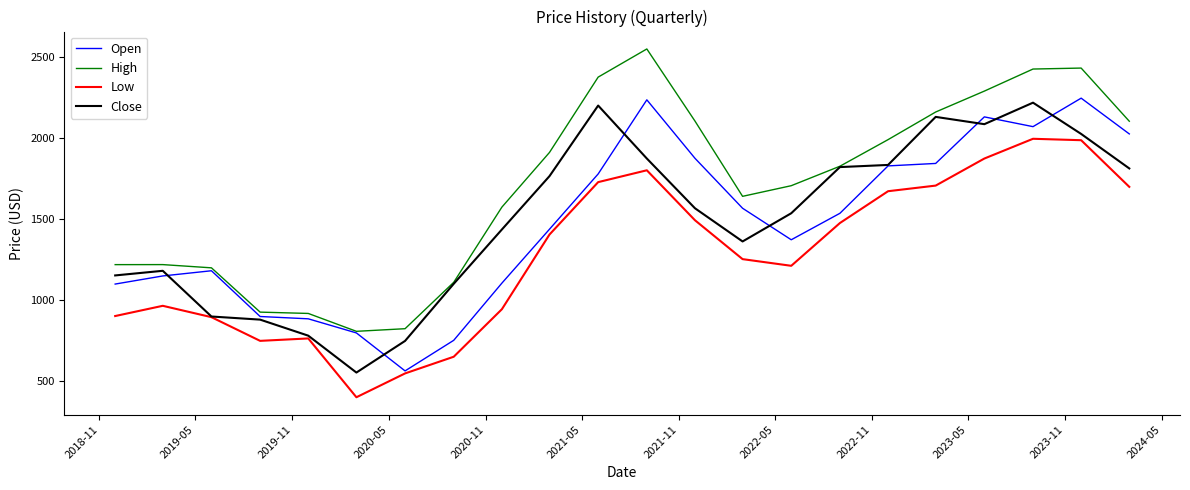

What is the sum of all Low values?

28131.3